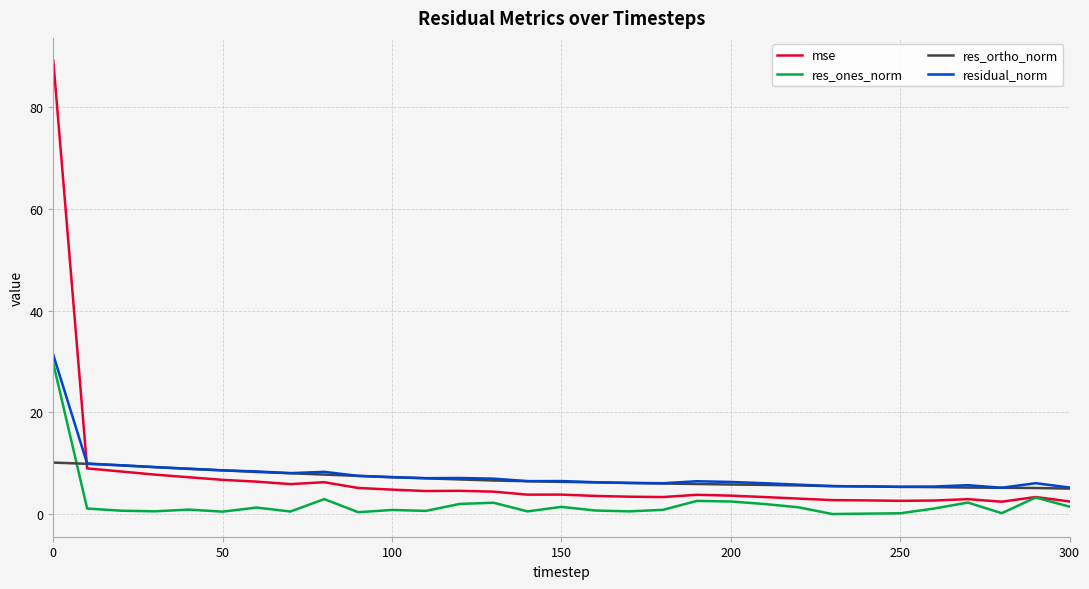

What is the greatest value displayed?

89.2